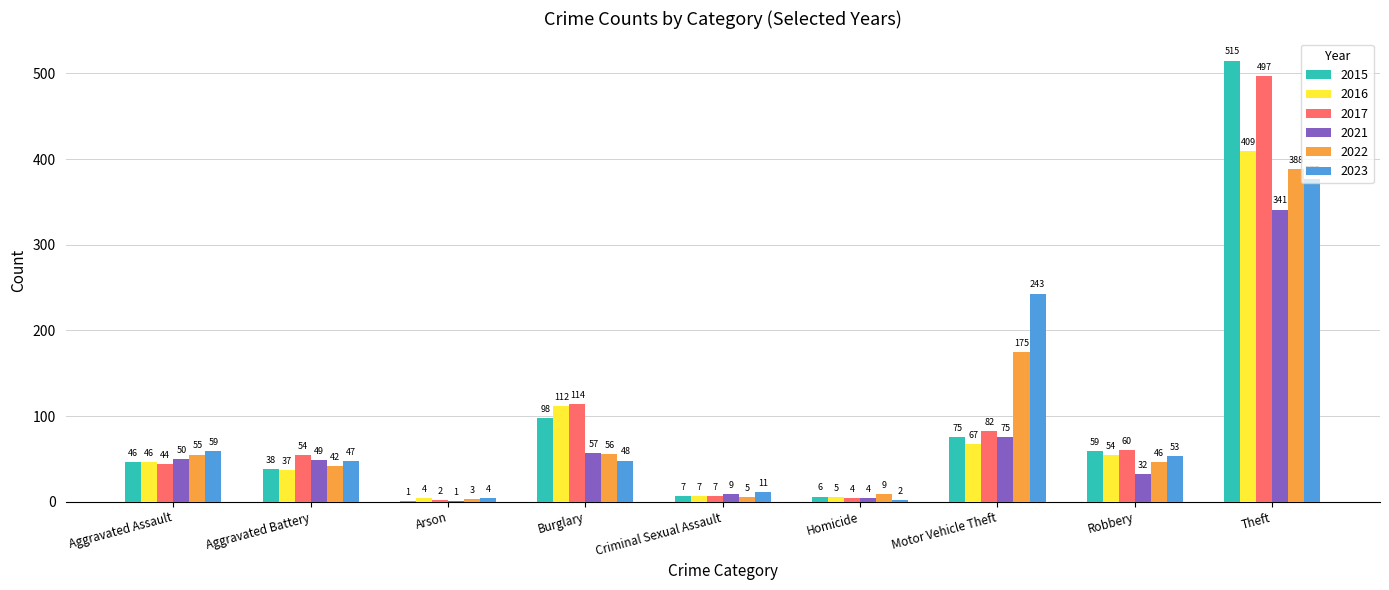

Count the number of data series in this chart.

6